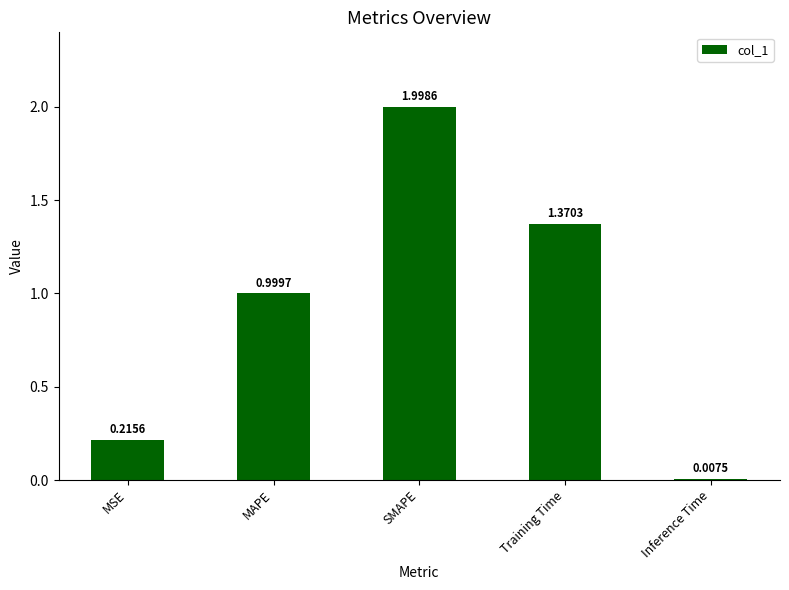

Rank the categories by value from highest to lowest.

SMAPE, Training Time, MAPE, MSE, Inference Time